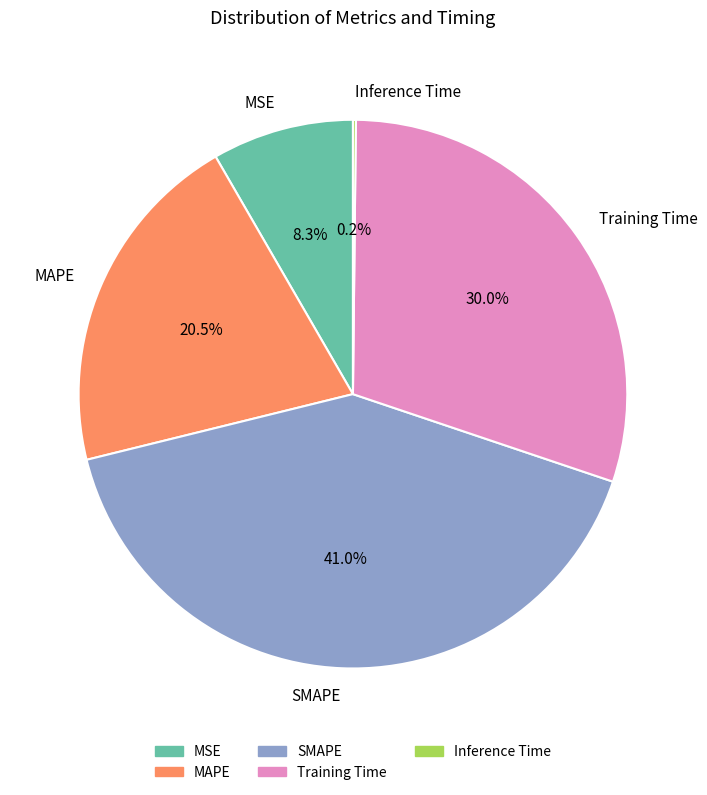

What percentage is NOT represented by SMAPE?

59.0%